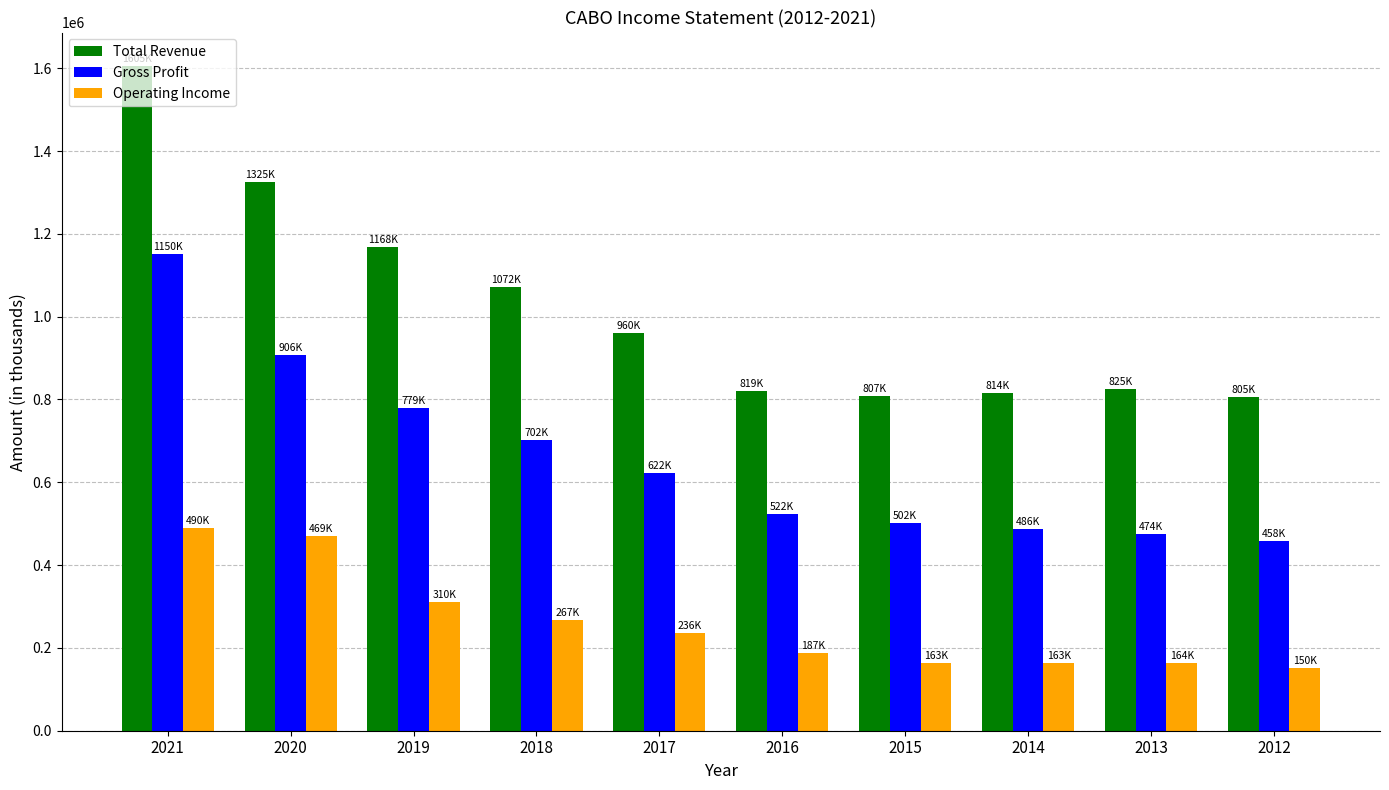

Rank the series at 2012 from highest to lowest value.

Total Revenue, Gross Profit, Operating Income